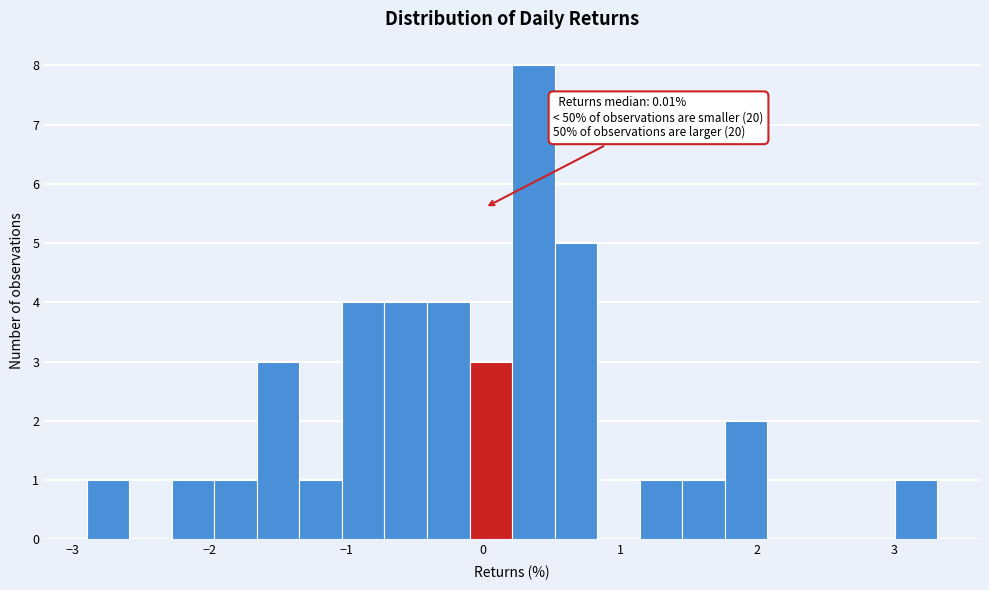

Read against the x-axis, roughly where is the centre of the tallest bar?

0.4